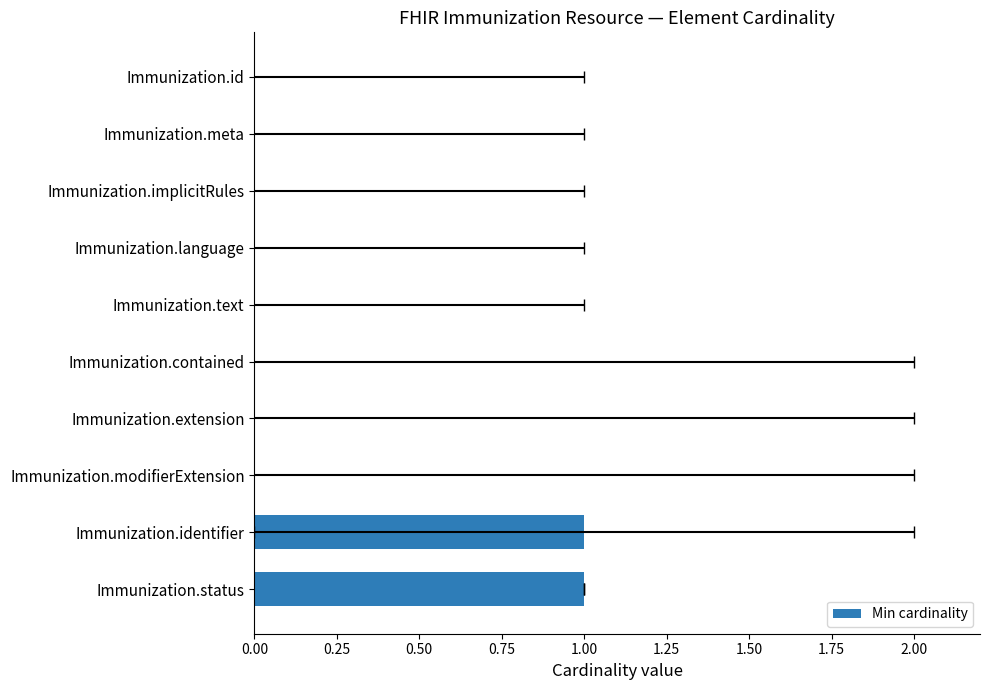

Does the chart contain stacked bars?

No